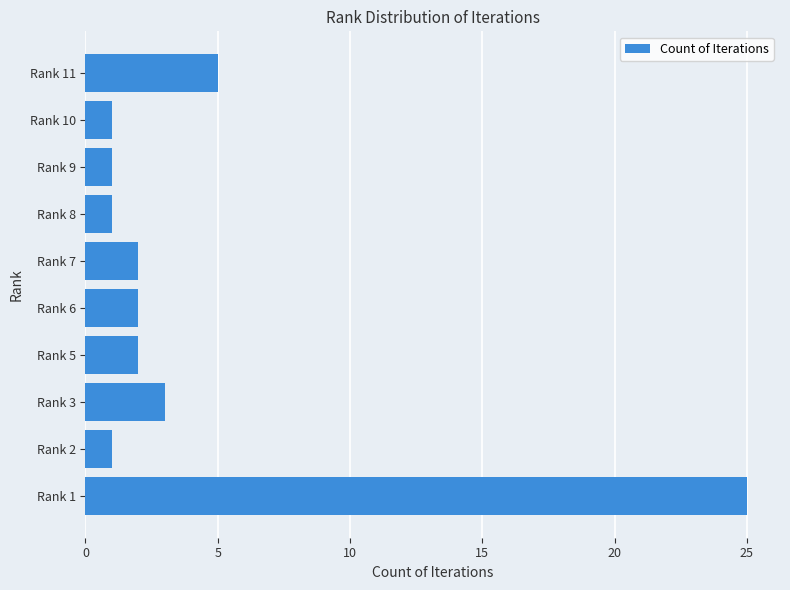

Which has a higher value, Rank 9 or Rank 1?

Rank 1